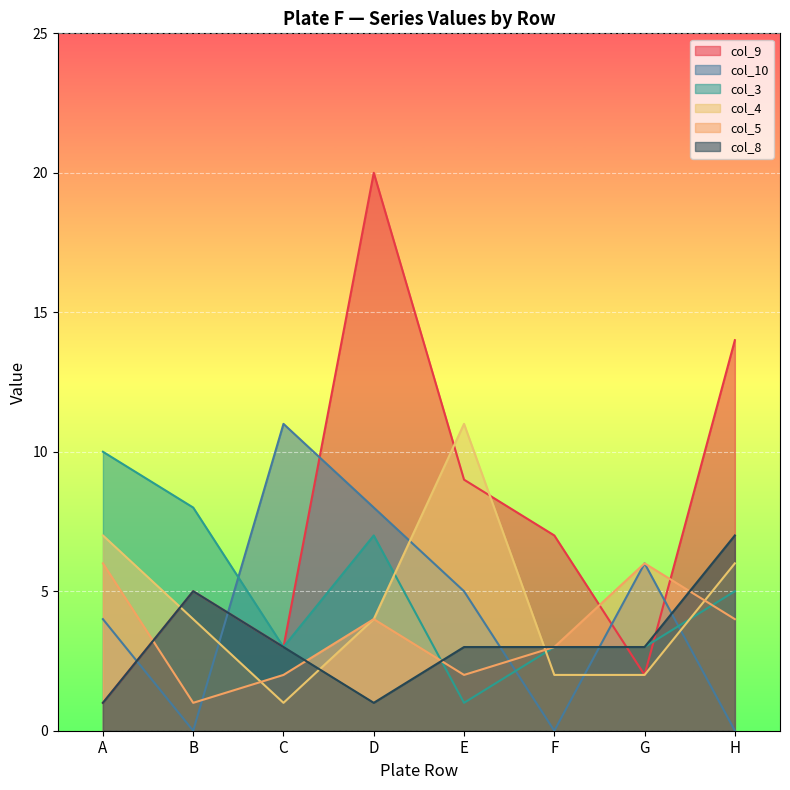

In col_9, how many points are higher than both neighbors (excluding endpoints)?

2